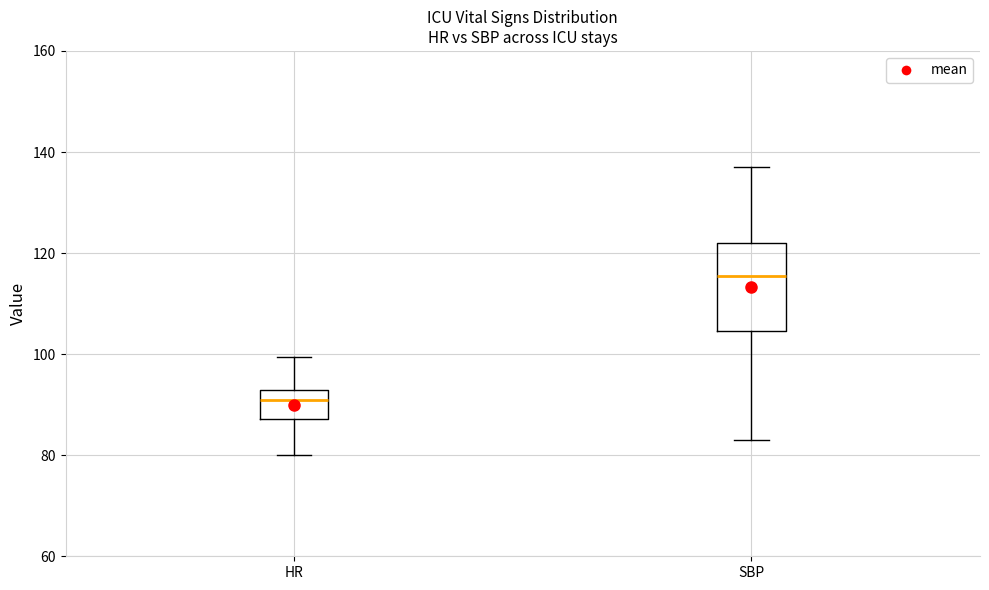

Comparing the boxes themselves (not the whiskers), which one is the tallest?

SBP